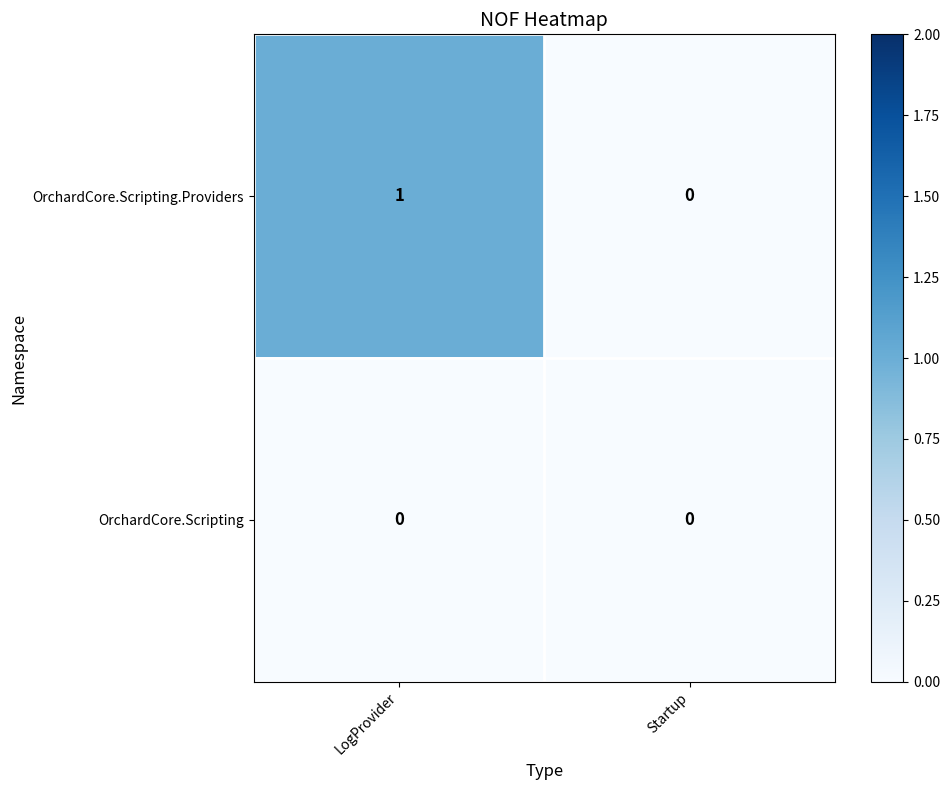

At which label is OrchardCore.Scripting.Providers closest to 0?

Startup